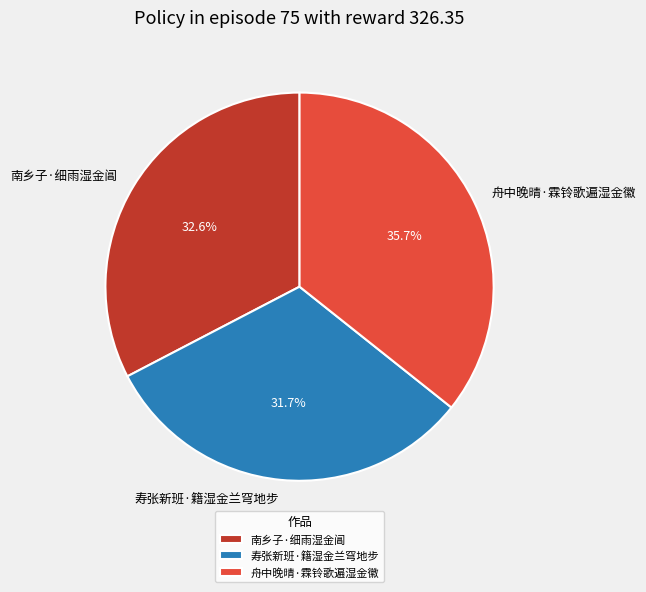

To the nearest percent, what percentage of the pie is 寿张新班·籍湿金兰穹地步?

32%